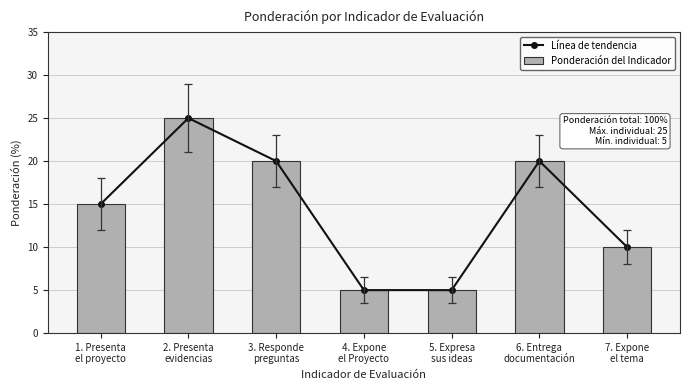

Between 1. Presenta
el proyecto and 6. Entrega
documentación, which series saw the biggest shift?

Línea de tendencia